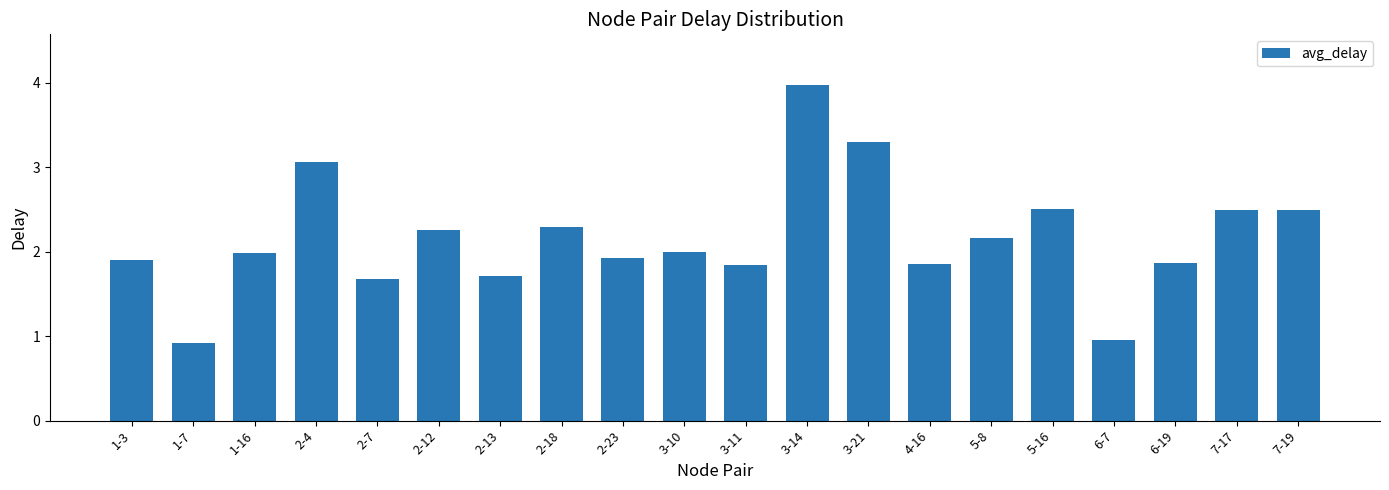

Which has a higher value, 3-21 or 6-7?

3-21